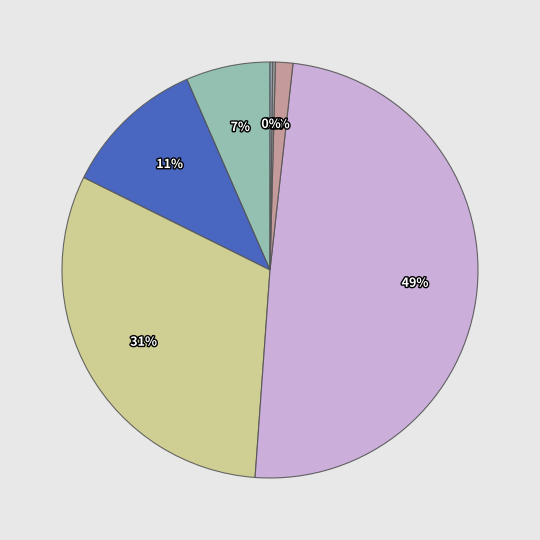

Rank the categories by value from highest to lowest.

Theft, Robbery, Aggravated Battery, Aggravated Assault, Criminal Sexual Assault, Homicide, Motor Vehicle Theft